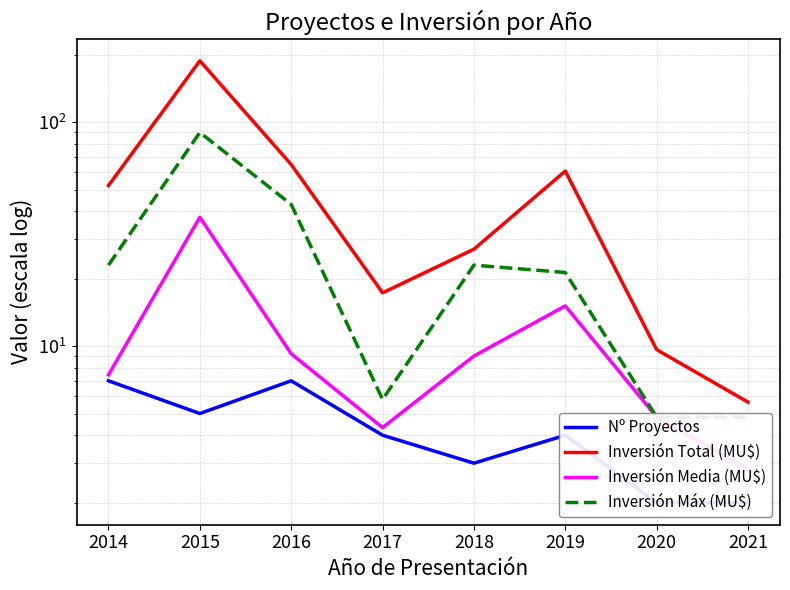

What are all the series names shown in the legend?

Nº Proyectos, Inversión Total (MU$), Inversión Media (MU$), Inversión Máx (MU$)